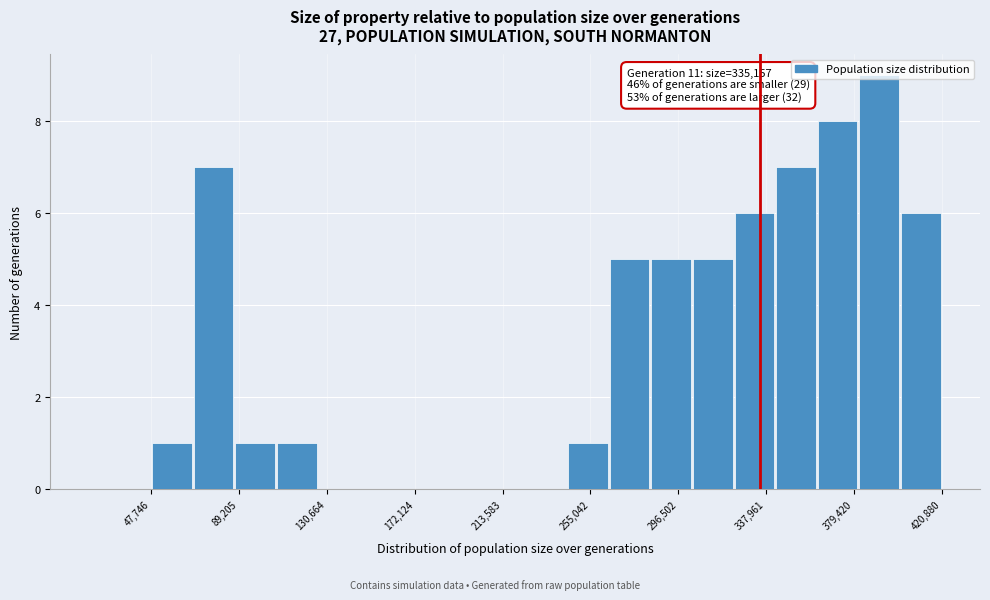

Around what value on the x-axis is the tallest bar? Give the approximate position of its centre, as read against the axis.

390000